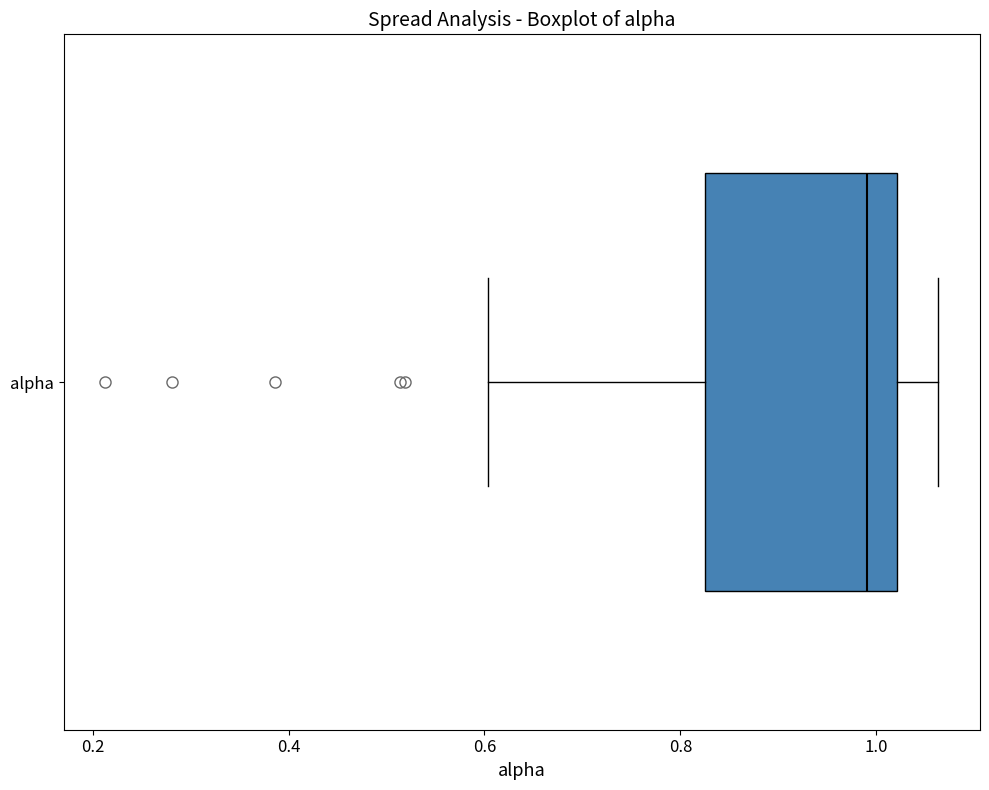

Where is the right edge of the box for alpha on the x-axis? The values are not printed on the chart, so give them approximately, as read against the axis.

1.02